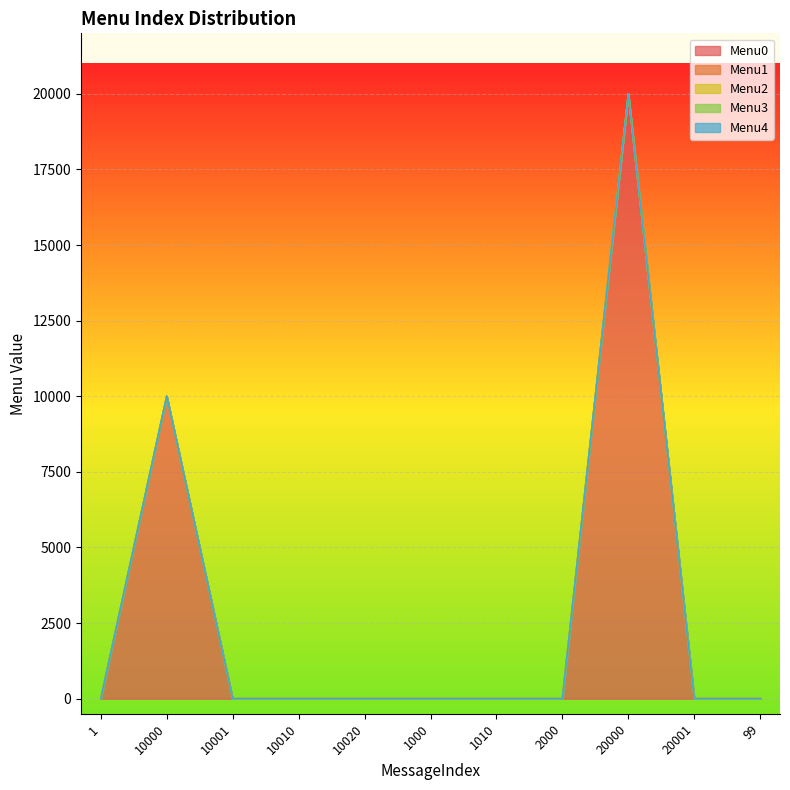

At which category is the sum across all series the highest?

20000